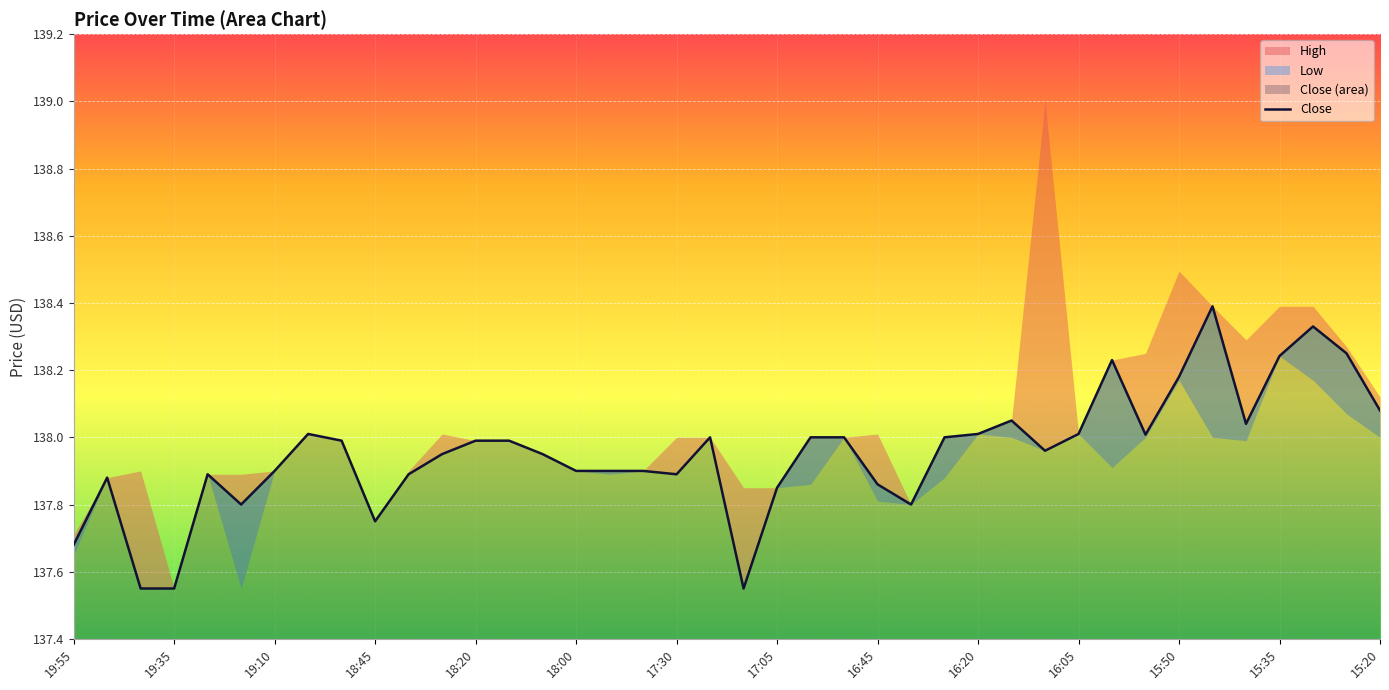

How many points are lower than both their immediate neighbors (excluding endpoints)?

8